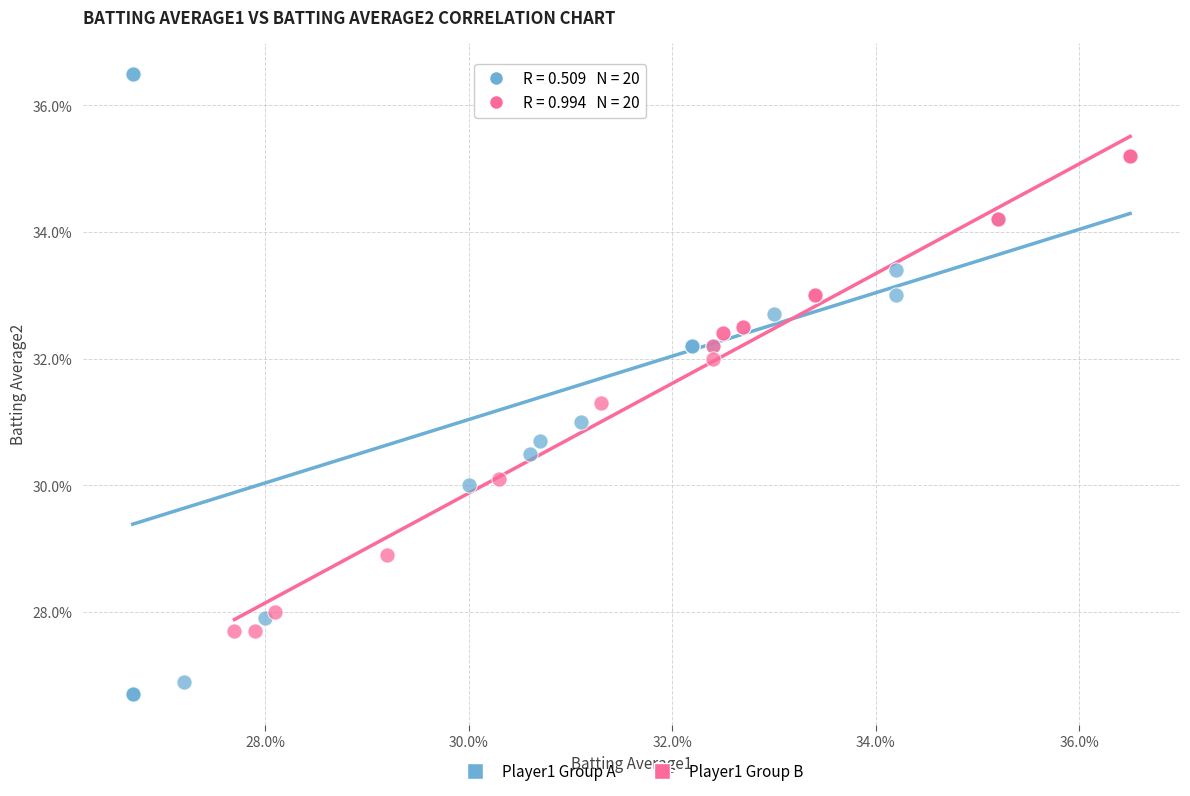

What are all the series names shown in the legend?

Player1 Group A, Player1 Group B